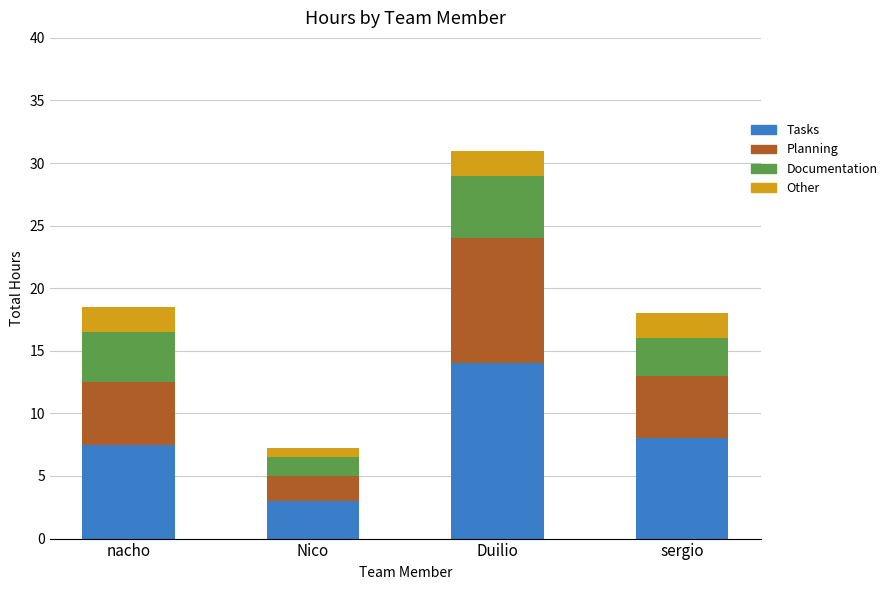

What is the maximum value for Tasks?

14.0